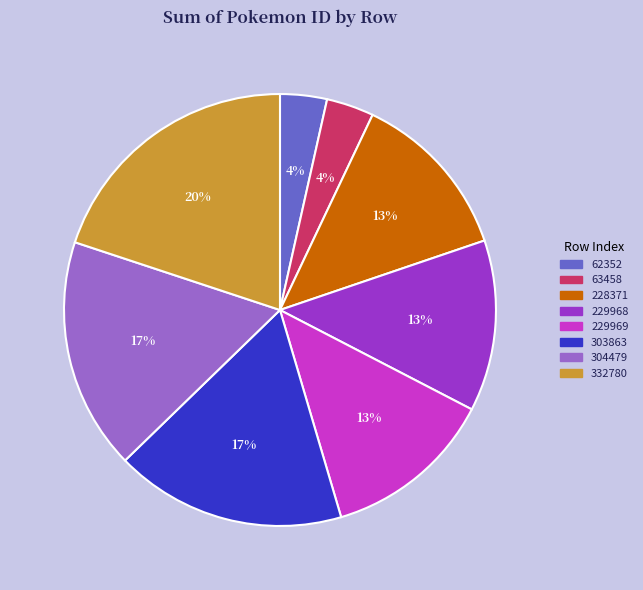

To the nearest percent, what is the difference between the 63458 and 229969 slice percentages?

9%